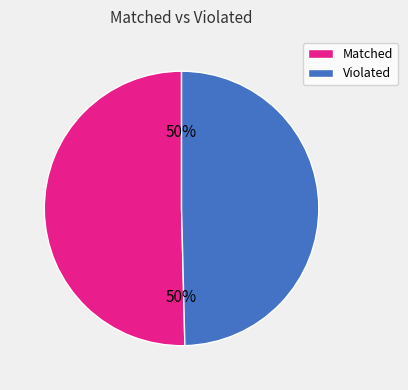

What percentage is the Violated slice, to the nearest percent?

50%